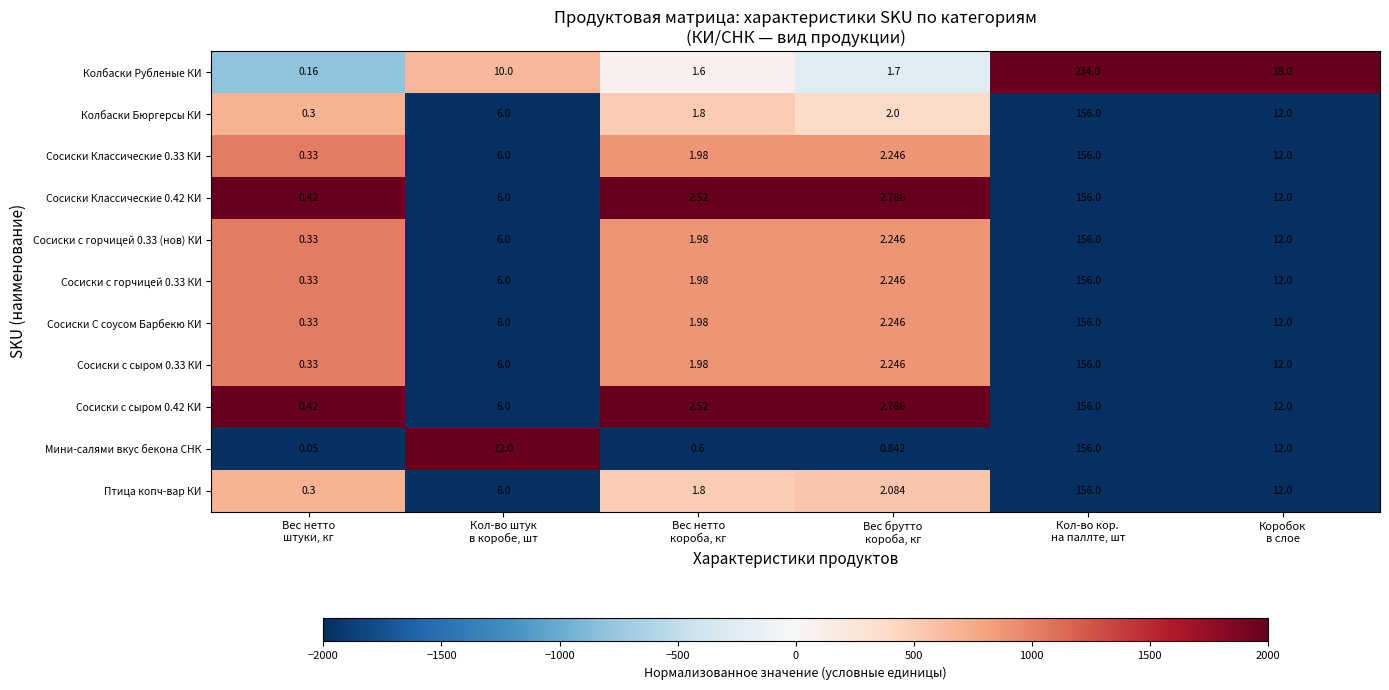

Which series has the largest total across all categories?

Колбаски Рубленые КИ